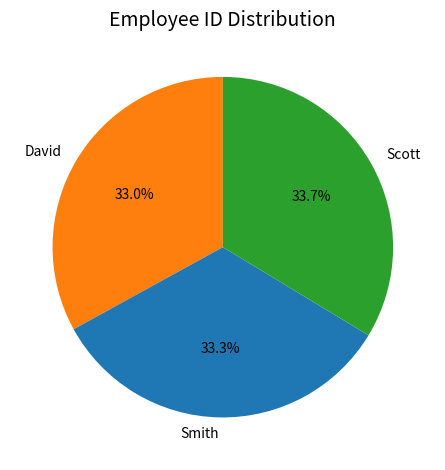

What portion of the pie excludes David?

67.0%